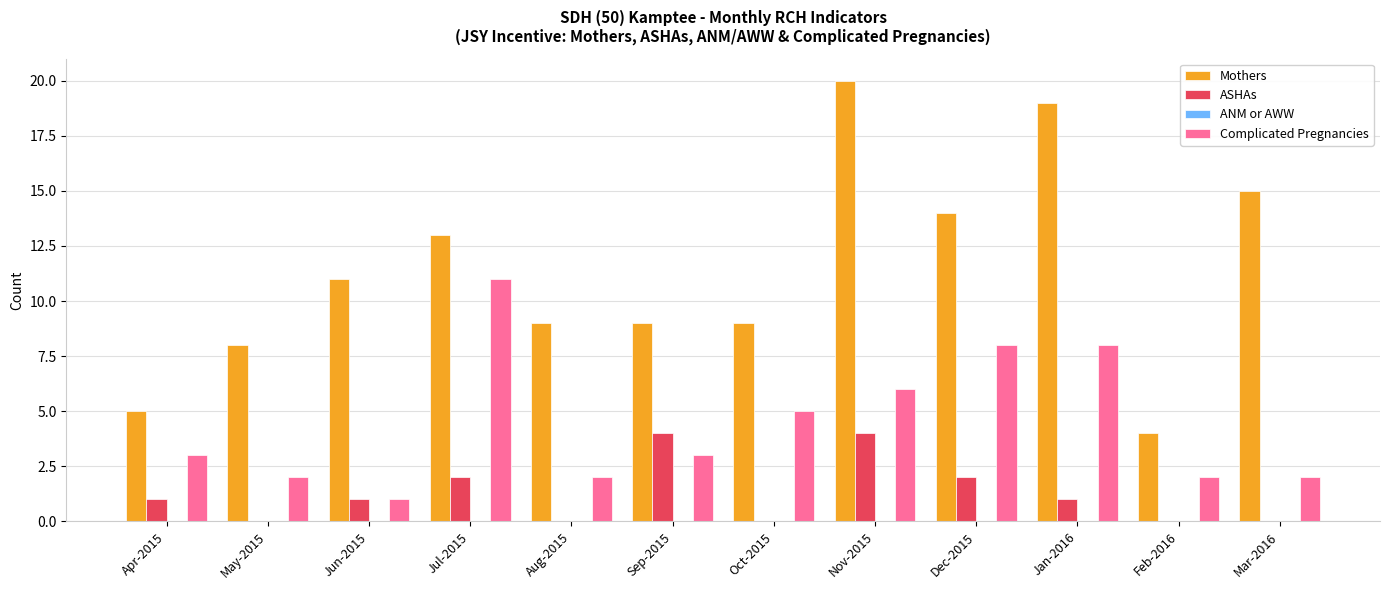

At which category is the sum across all series the highest?

Nov-2015